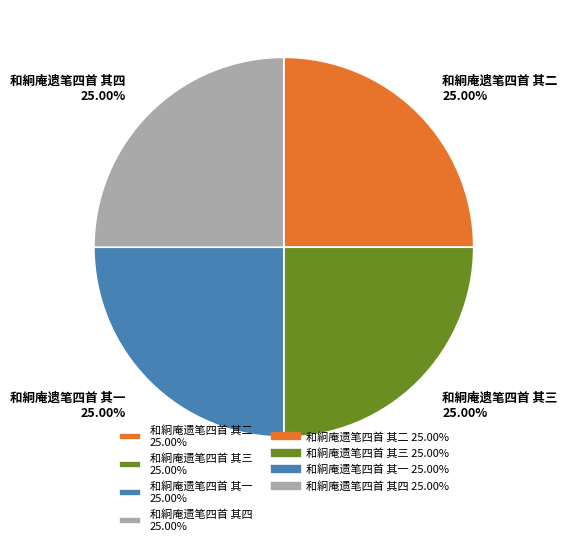

Is there a majority slice in this chart?

No